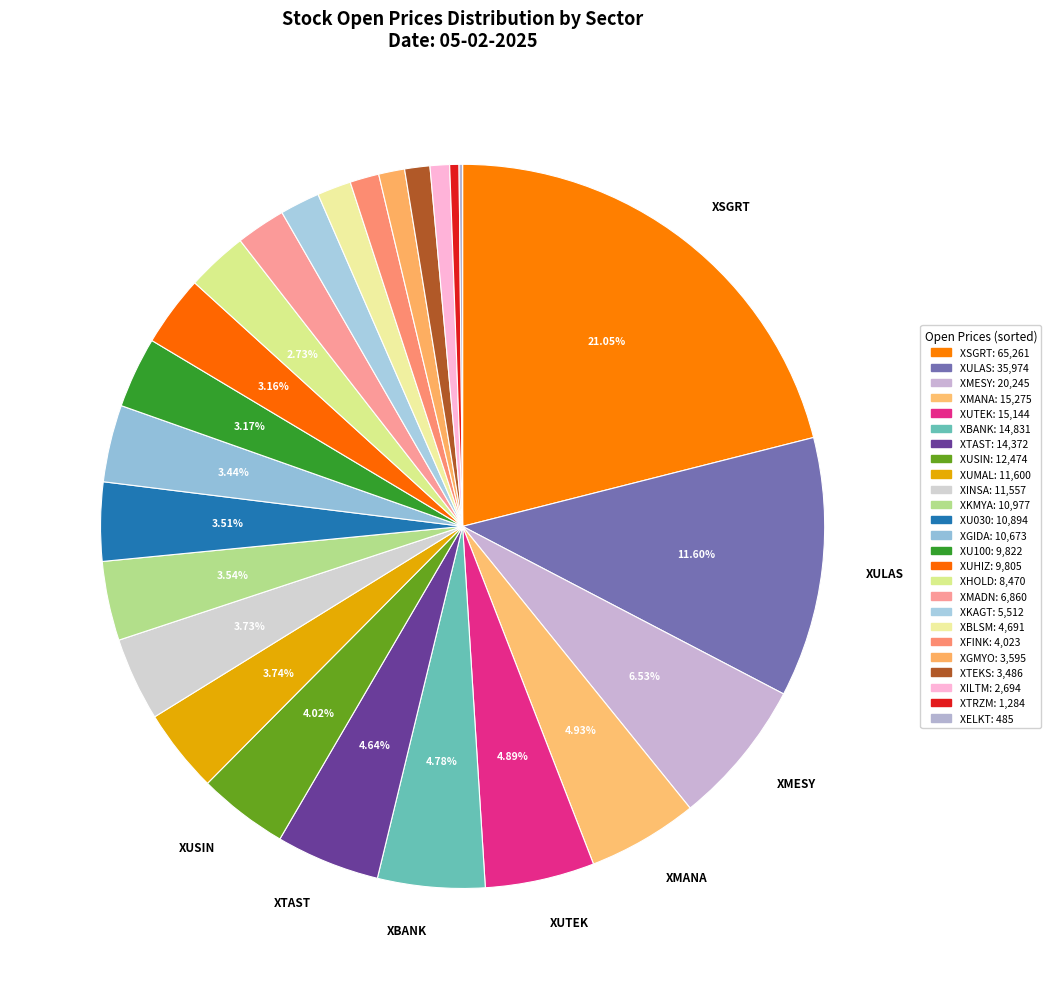

How many segments does this pie chart have?

25